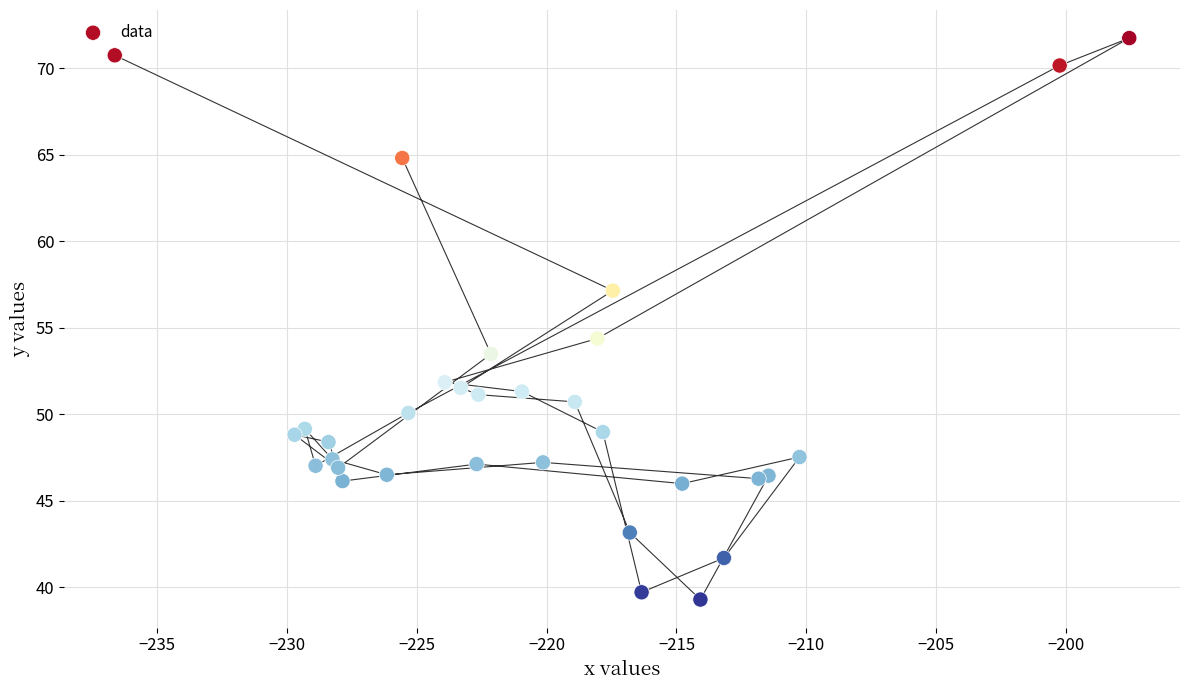

What Y value in the scatter plot is closest to 55?

54.4